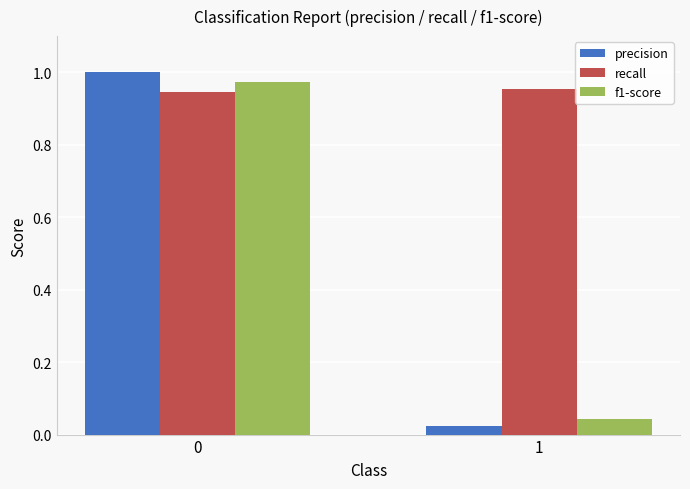

Between 0 and 1, which series saw the biggest shift?

precision